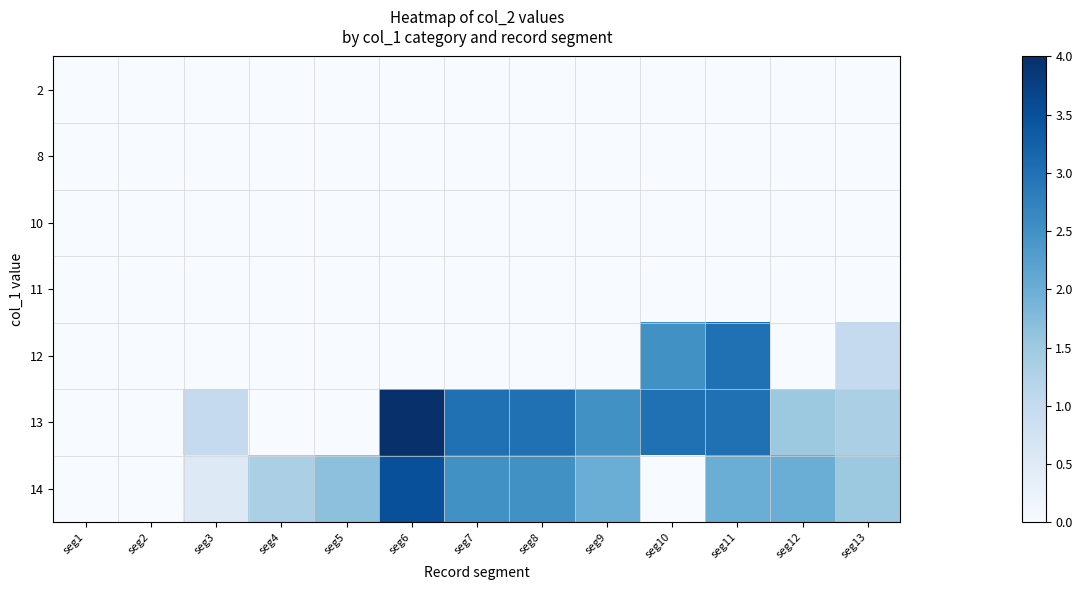

At which category is the sum across all series the highest?

seg11